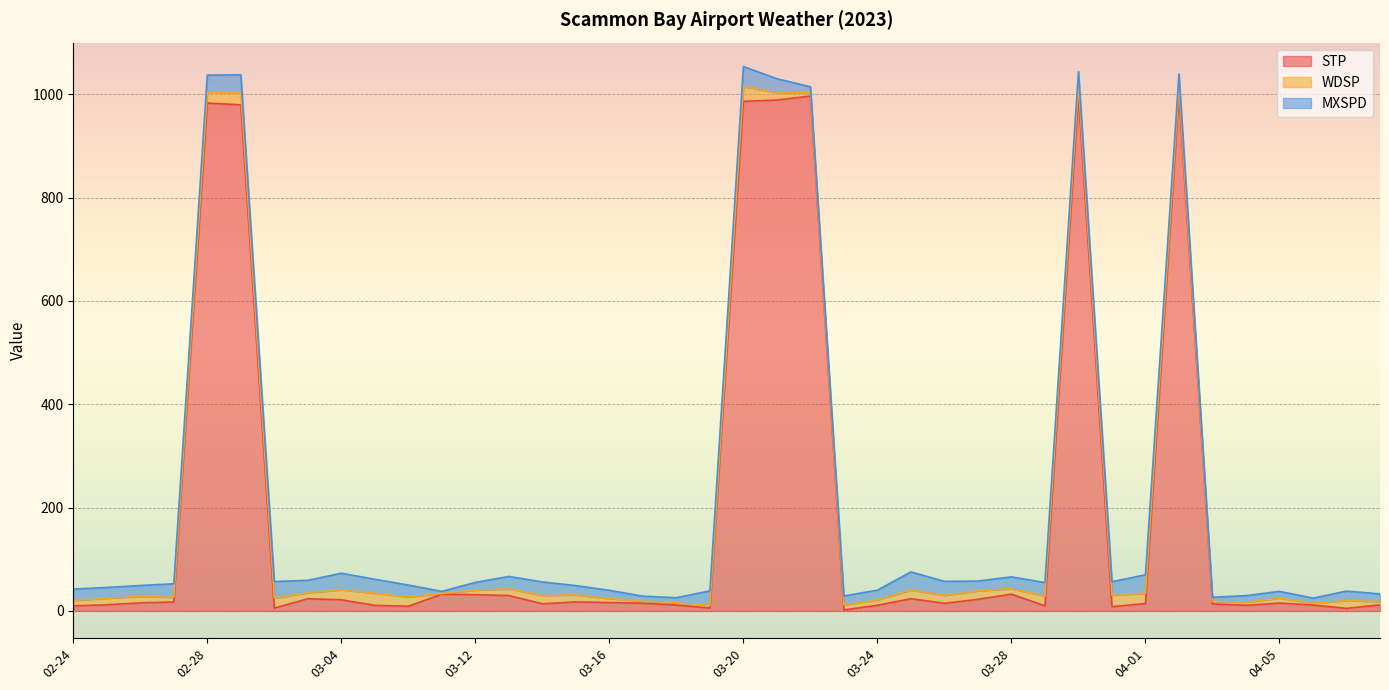

The value of STP at 04-06 is 11.4. True or false?

True